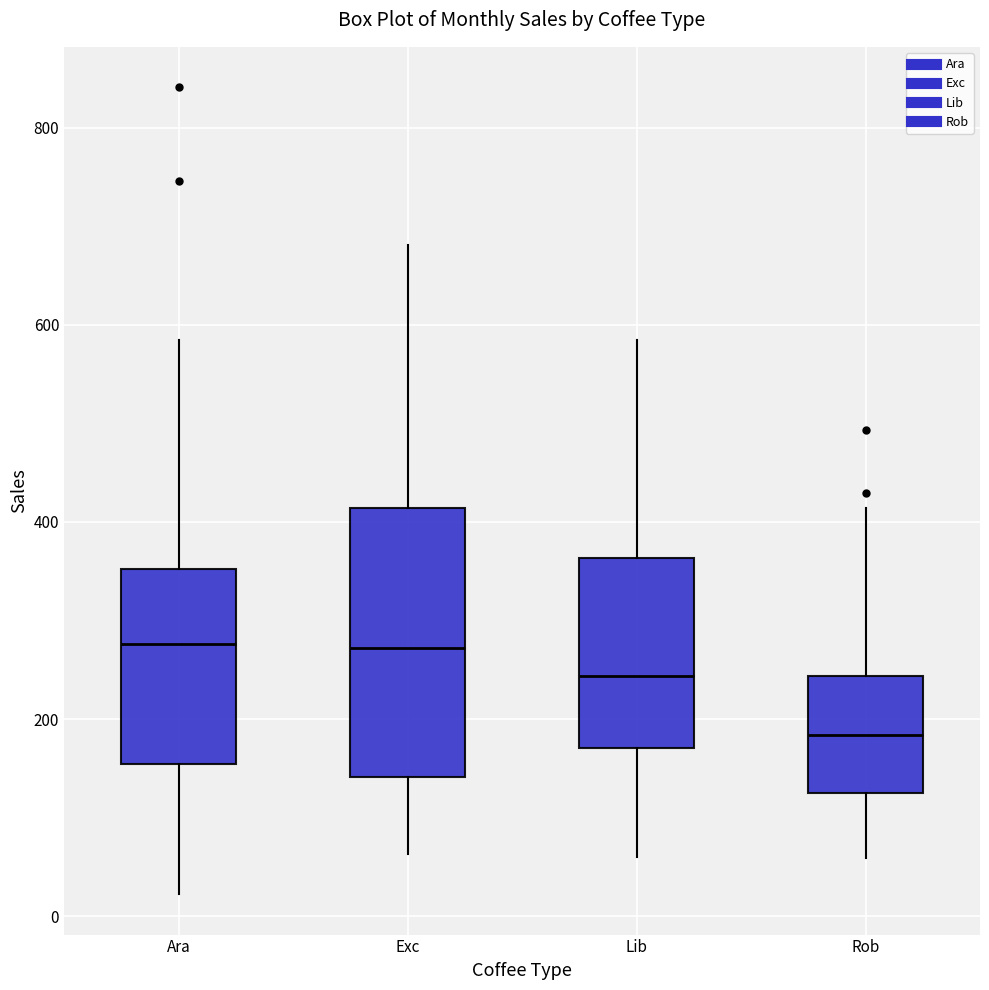

Reading left to right, read every box against the y-axis: the position of its median line, the range the box covers, and the ends of its whiskers. The values are not printed on the chart, so give them approximately, as read against the axis.

Ara: median 280, box 160 to 360, whiskers 20 to 580
Exc: median 280, box 140 to 420, whiskers 60 to 680
Lib: median 240, box 180 to 360, whiskers 60 to 580
Rob: median 180, box 120 to 240, whiskers 60 to 420